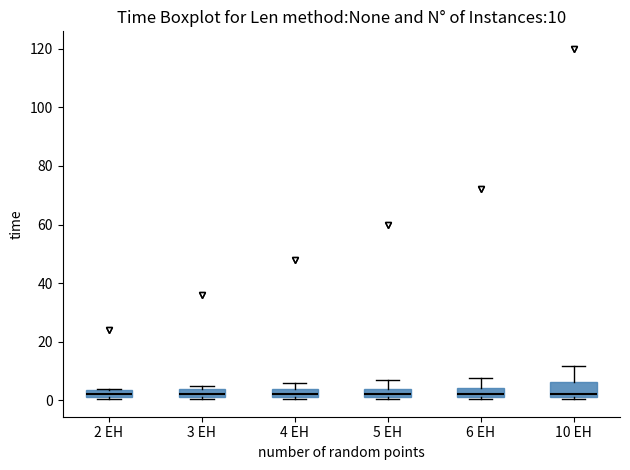

Comparing the boxes themselves (not the whiskers), which one is the tallest?

10 EH